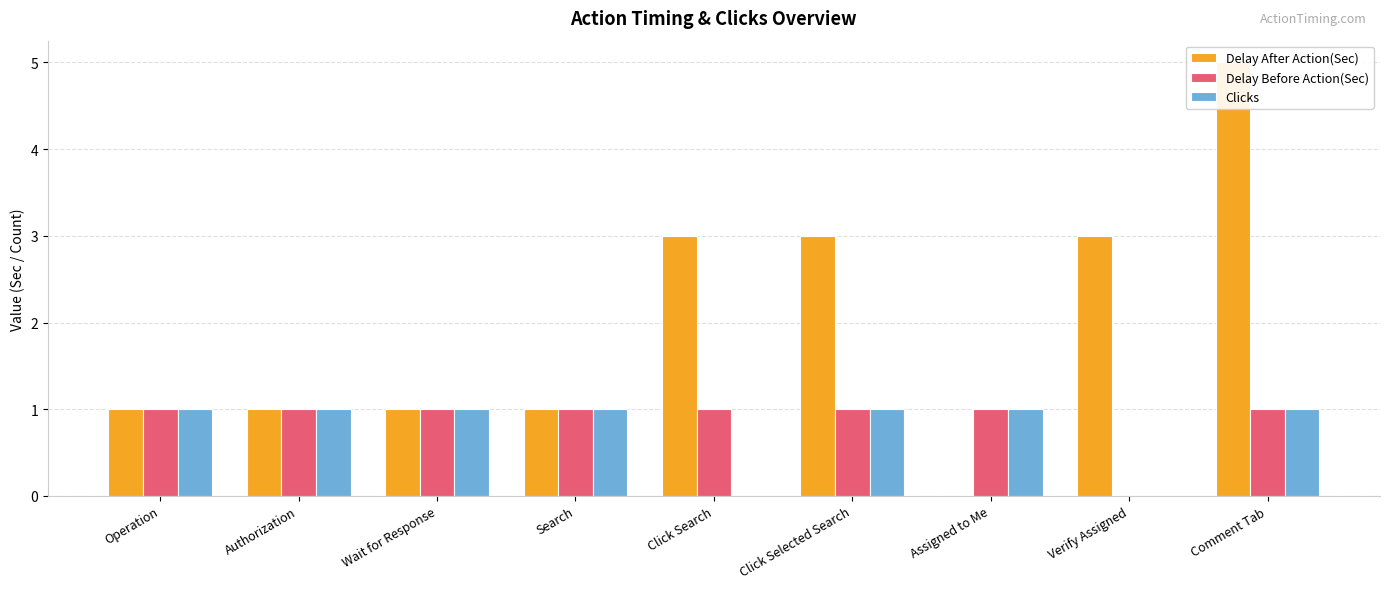

Reading left to right, transcribe all the data shown in this chart.

Delay After Action(Sec): 1	1	1	1	3	3	0	3	5
Delay Before Action(Sec): 1	1	1	1	1	1	1	0	1
Clicks: 1	1	1	1	0	1	1	0	1